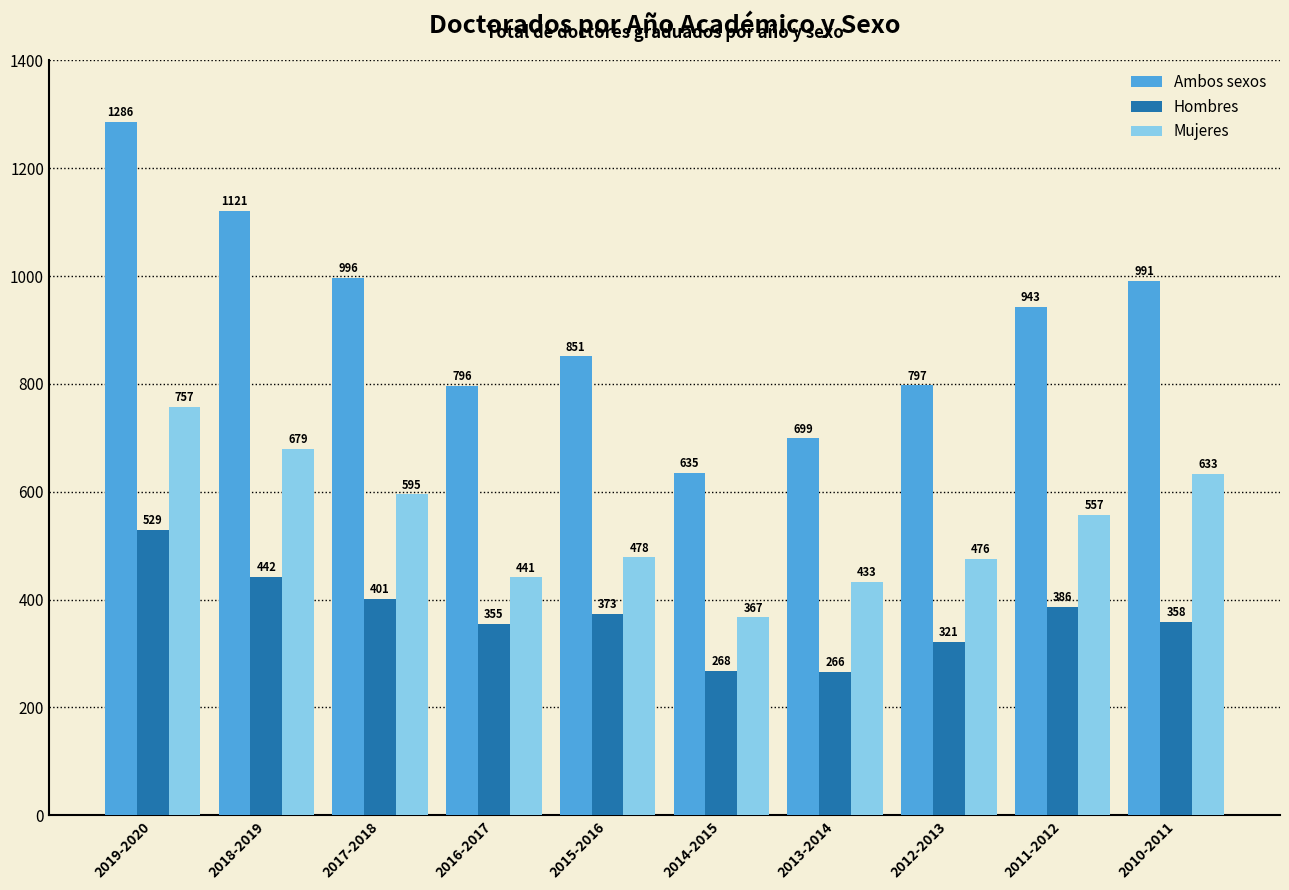

Rank the series by their average value, from highest to lowest.

Ambos sexos, Mujeres, Hombres